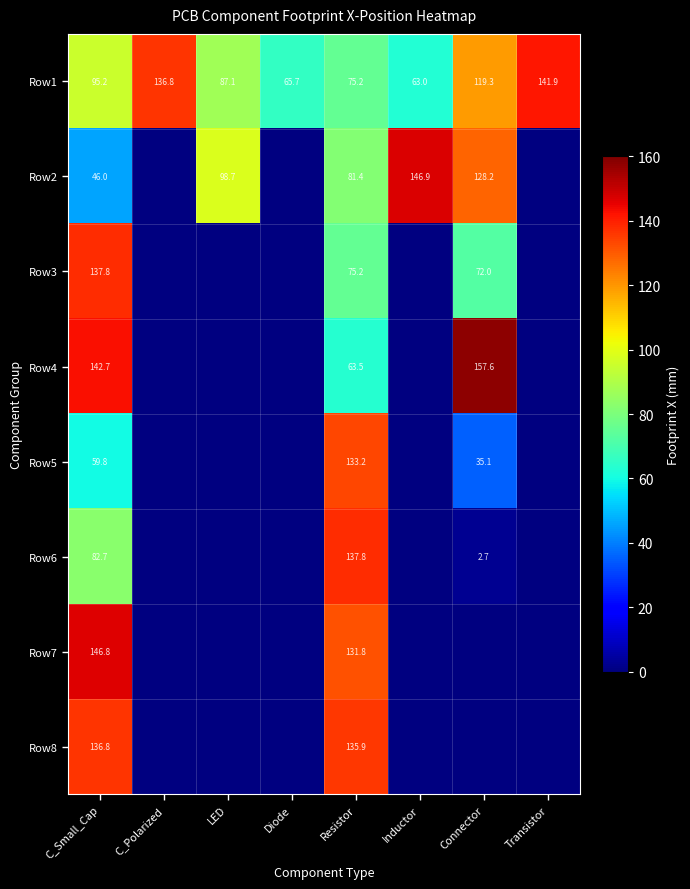

At how many categories does at least one series exceed 64?

8